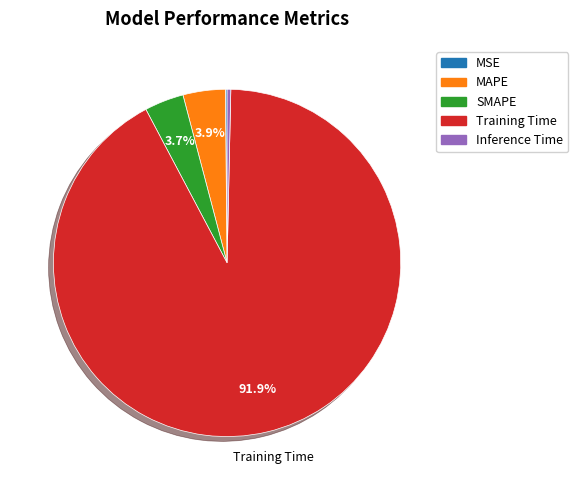

To the nearest percent, what portion does Training Time represent?

92%